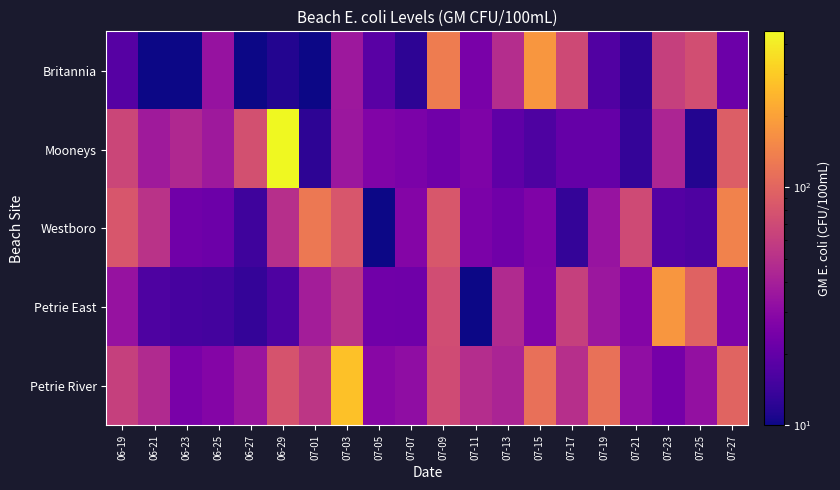

What is the difference between the highest and lowest values at 07-27?

120.7